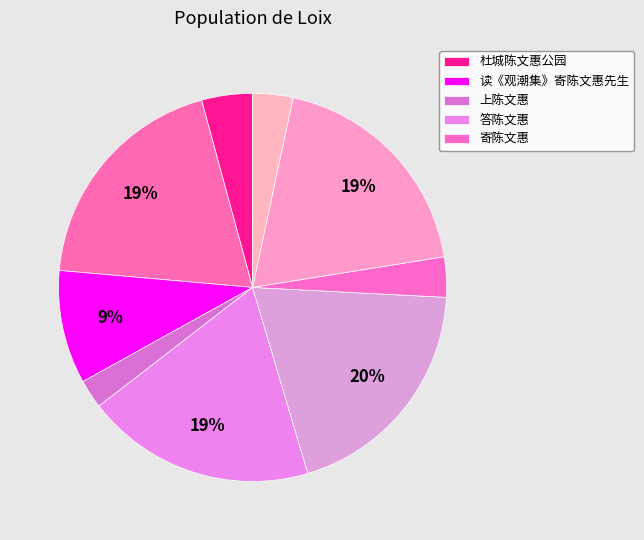

Is there a majority slice in this chart?

No